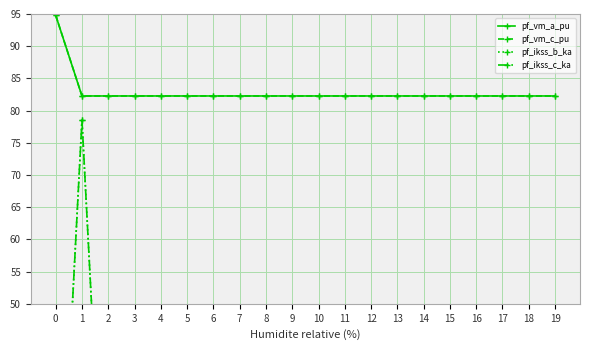

Between 13 and 5, which is larger?

5